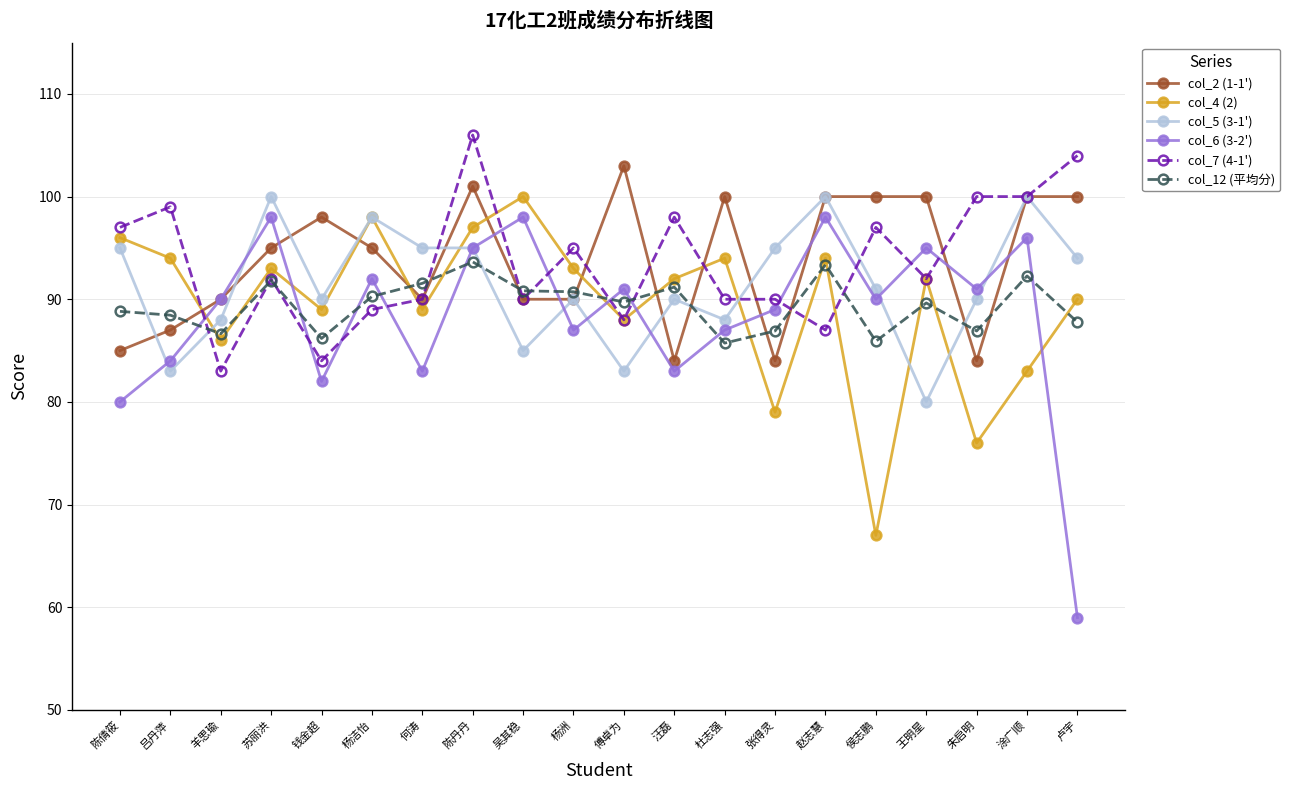

What is the sum of the col_12 (平均分) values at 苏丽洪 and 涂广顺?

184.1